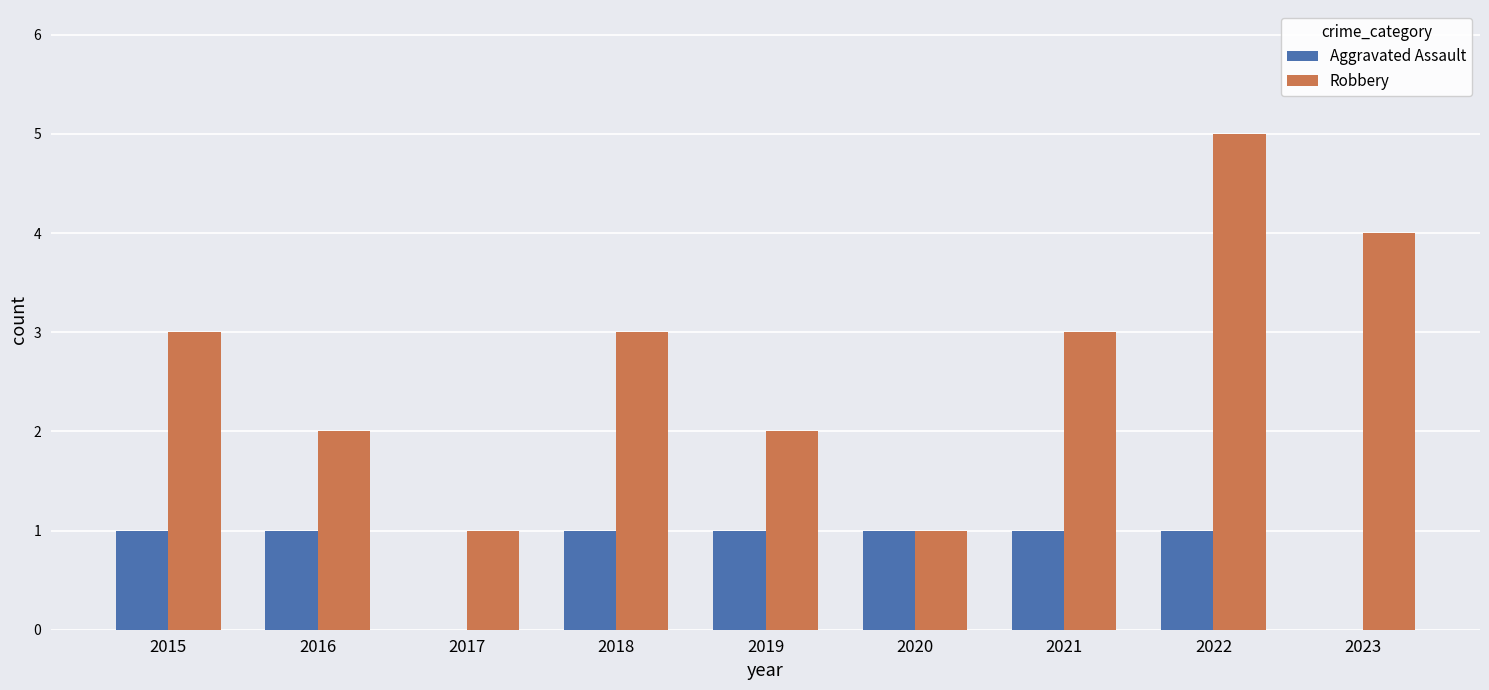

Which series changed the most between 2015 and 2019?

Robbery